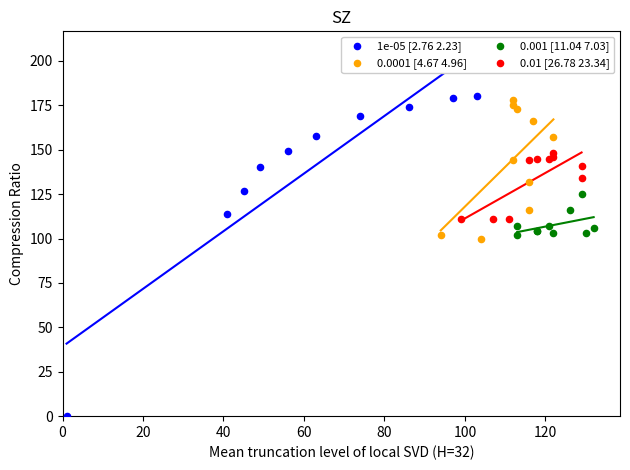

Which series contains the lowest Y value?

1e-05 [2.76 2.23]